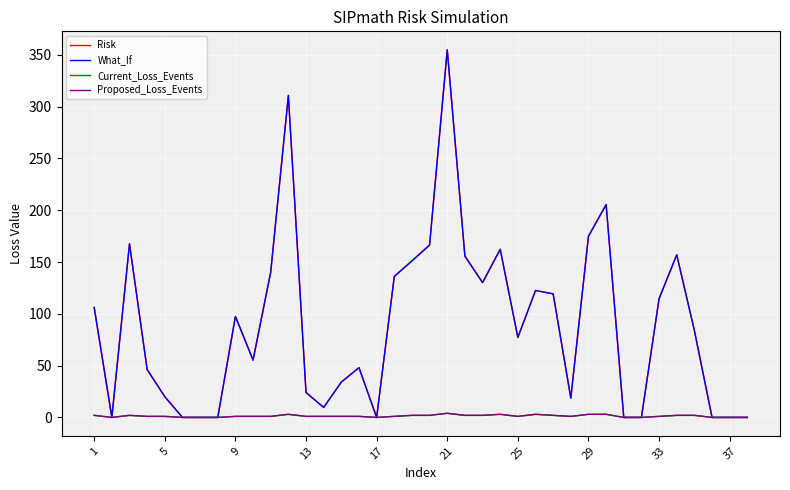

Does the chart have visible grid lines?

Yes